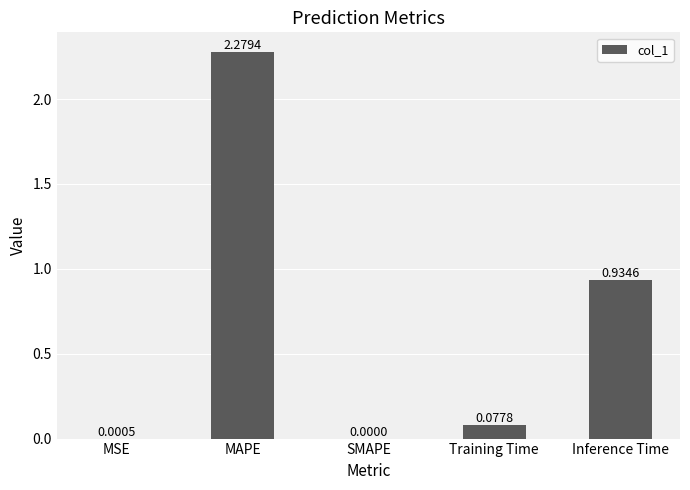

What is the sum of all values?

3.3